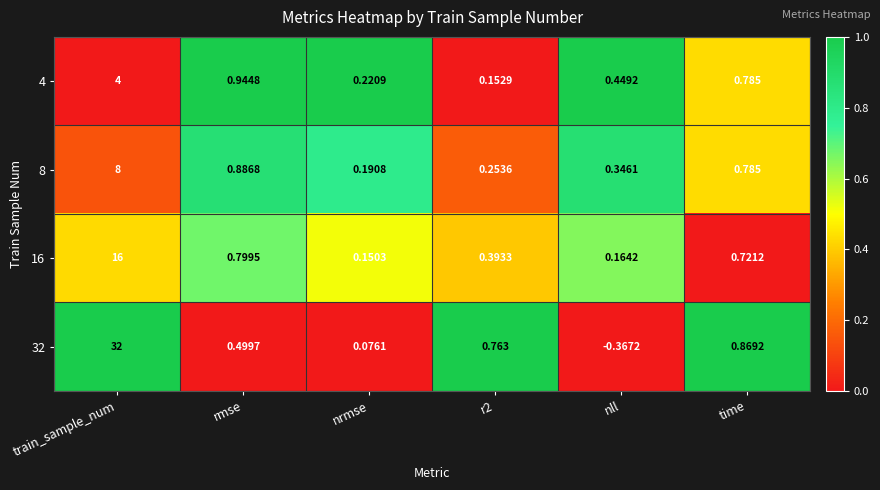

Which category has the lowest value across all series?

nll